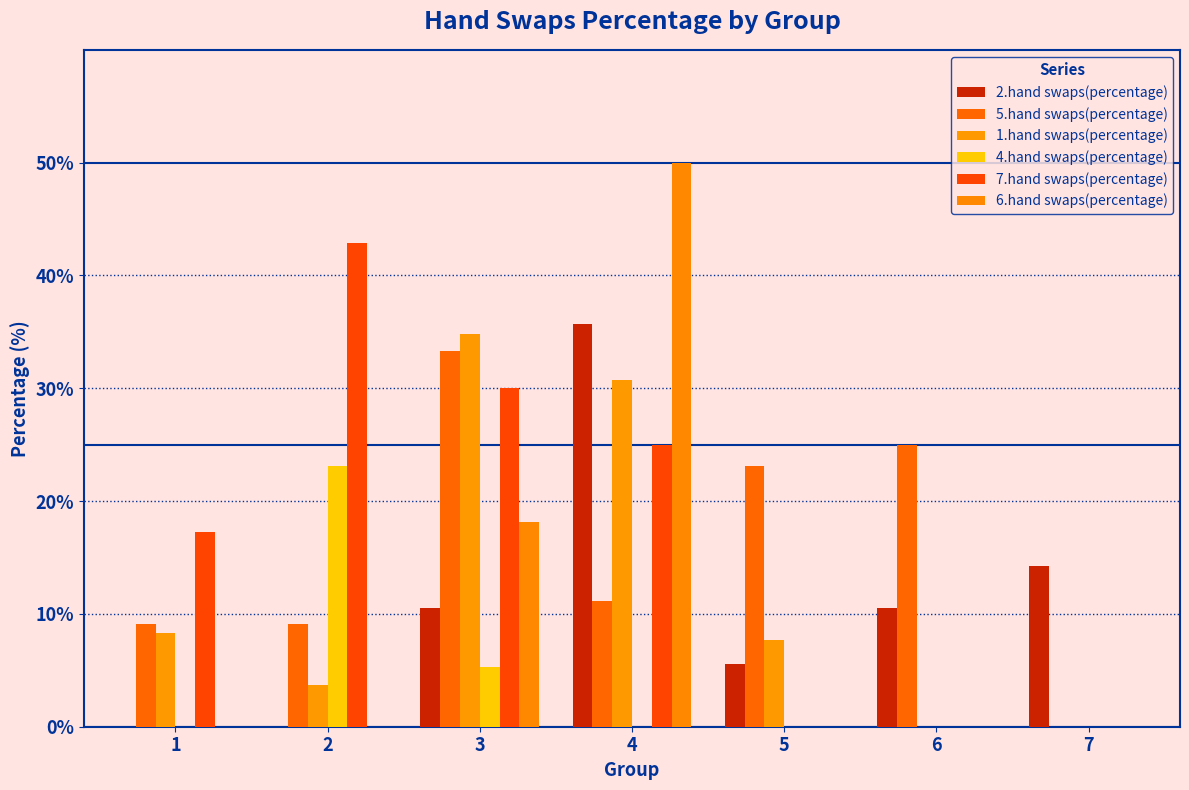

At which category does the chart reach its peak across all series?

4